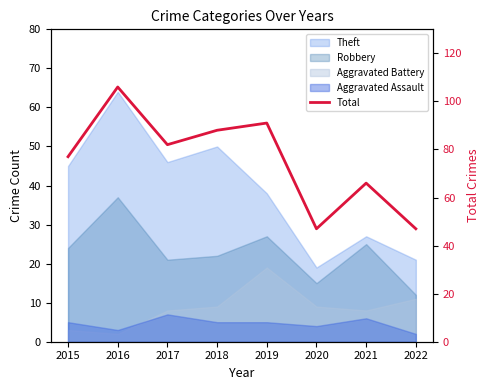

What is the sum of all values?

604